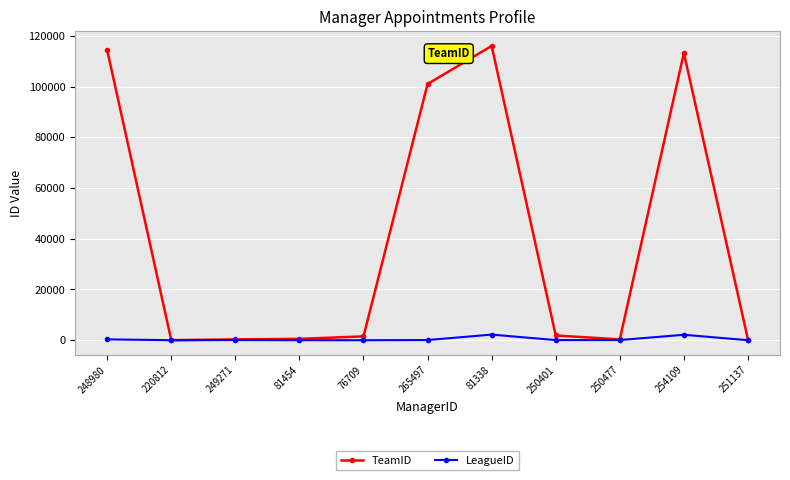

True or false: TeamID has a value of 326 at 249271.

True